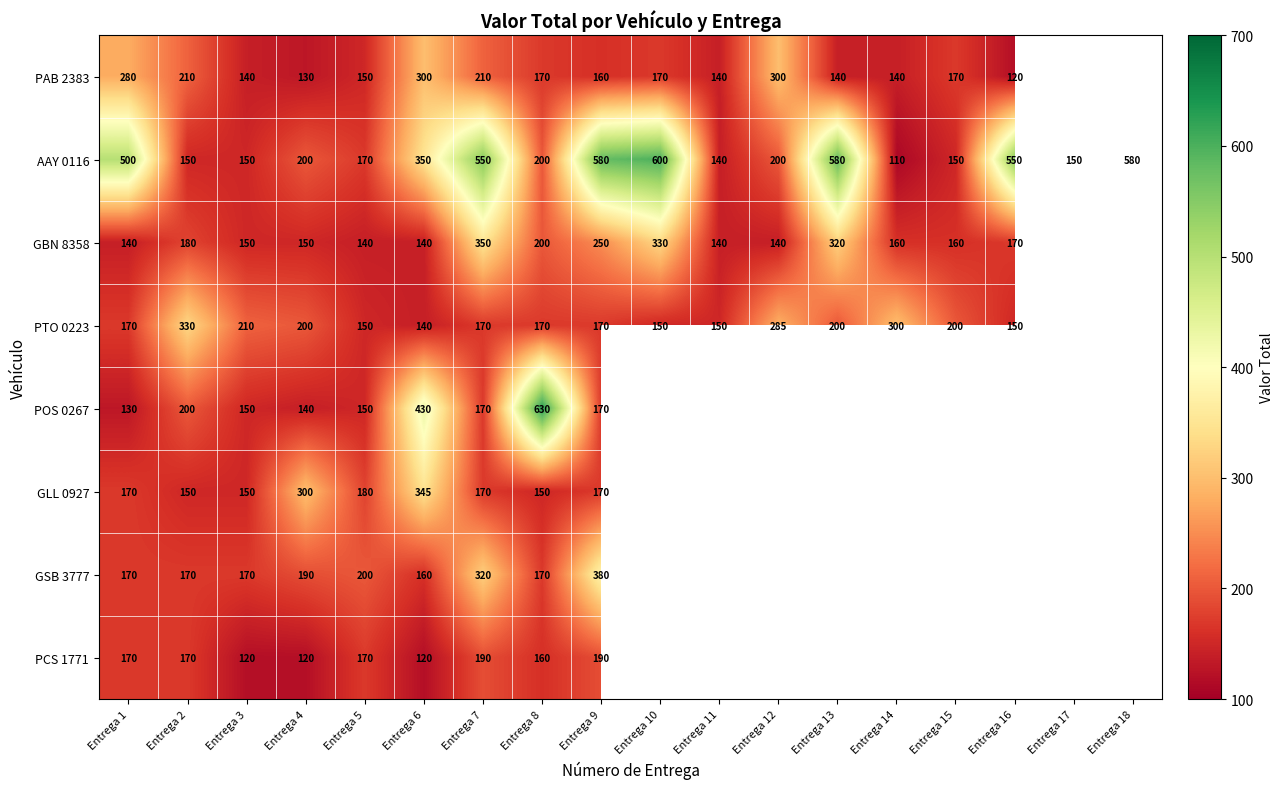

What is the total value across all series at Entrega 6?

1985